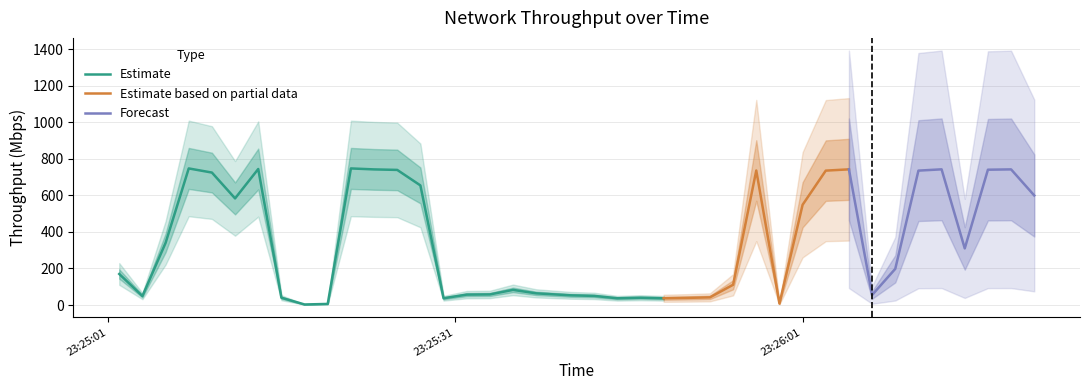

What is the sum of all values?

13893.3